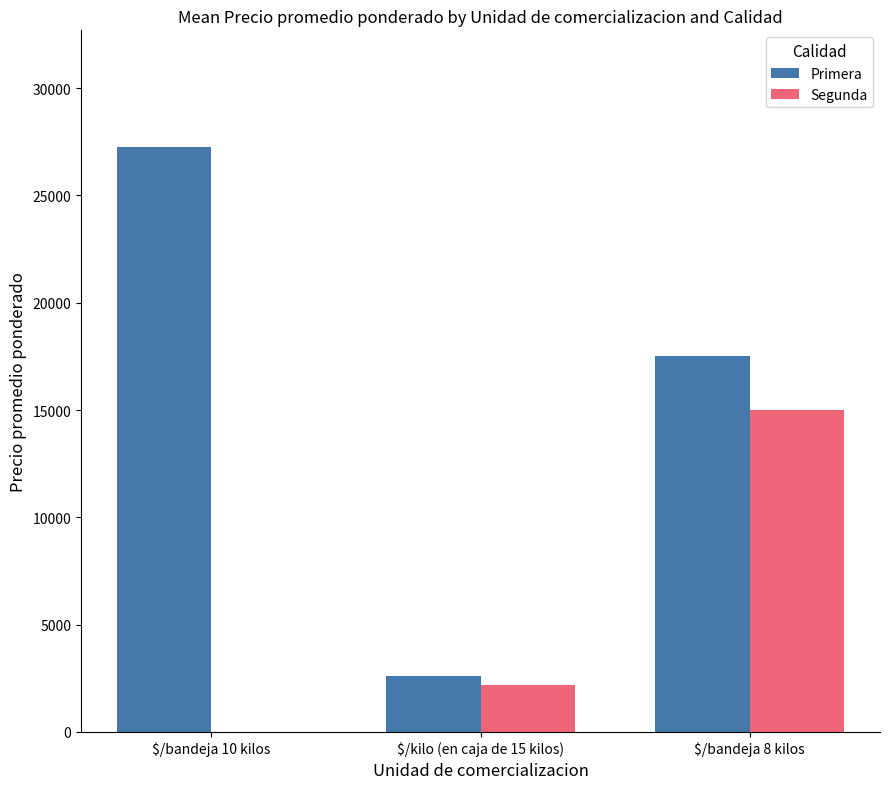

Reading right to left, extract all data points from this chart.

Primera: 17500.0	2587.5	27244.2
Segunda: 15000.0	2200.0	0.0